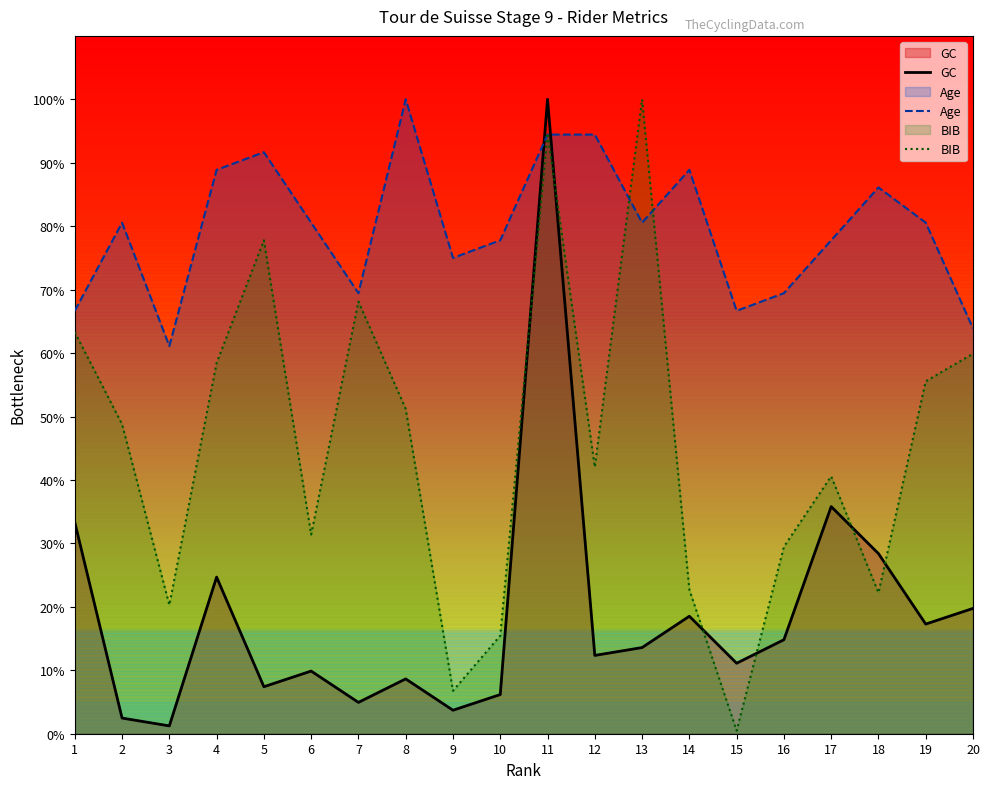

At which category is the sum across all series the highest?

11